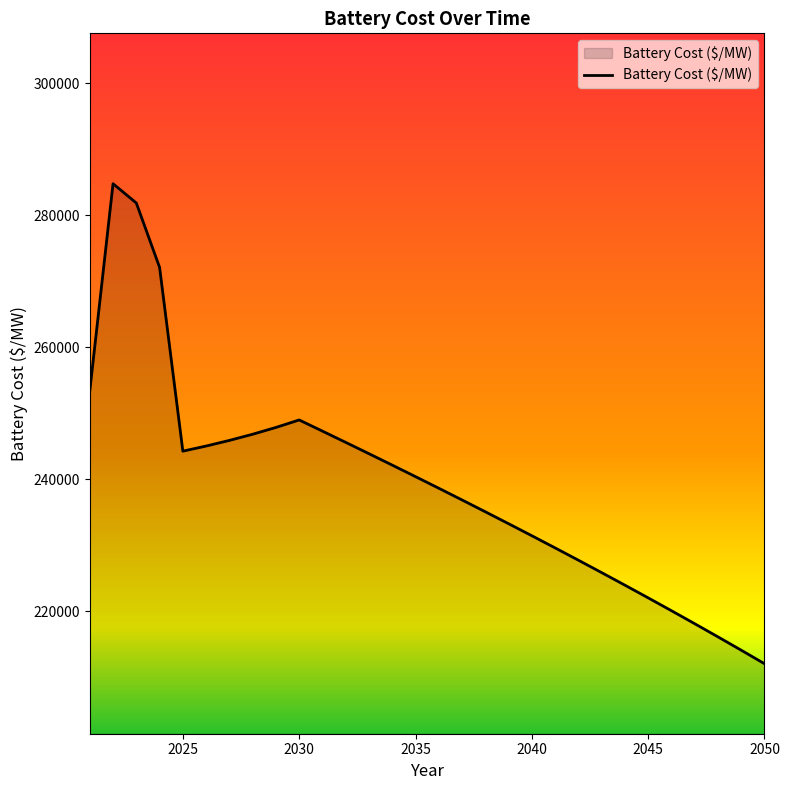

What is the greatest value displayed?

284785.5